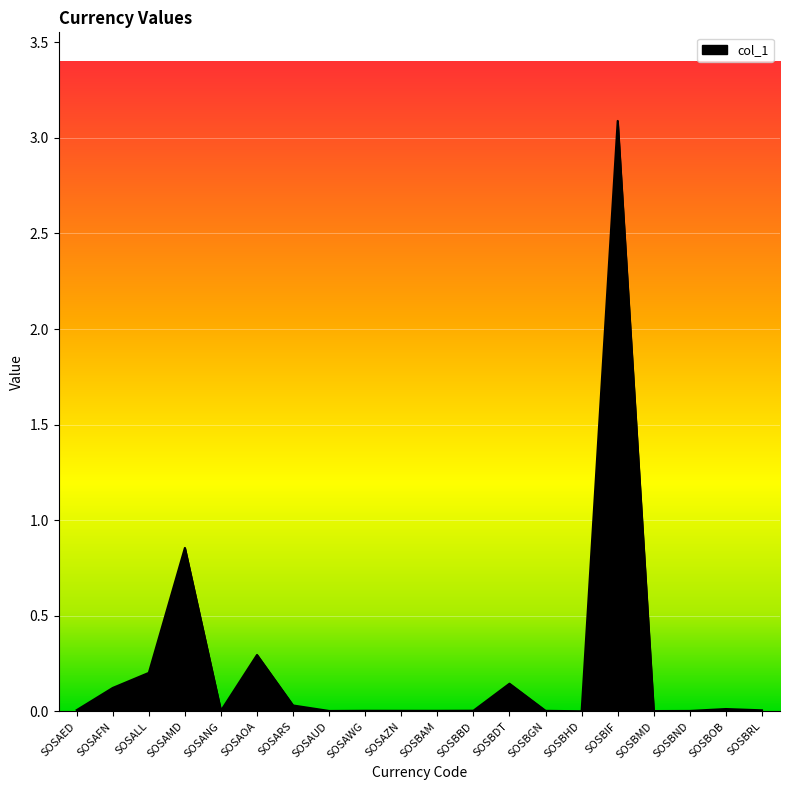

Which has a higher value, SOSBGN or SOSALL?

SOSALL